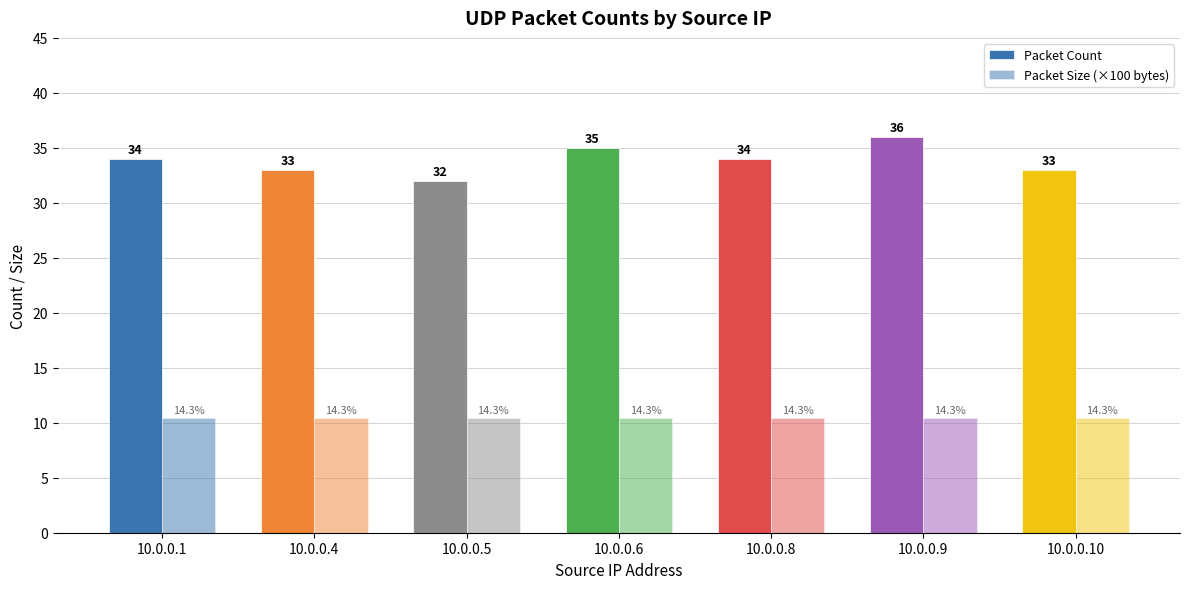

Does the chart contain any negative values?

No